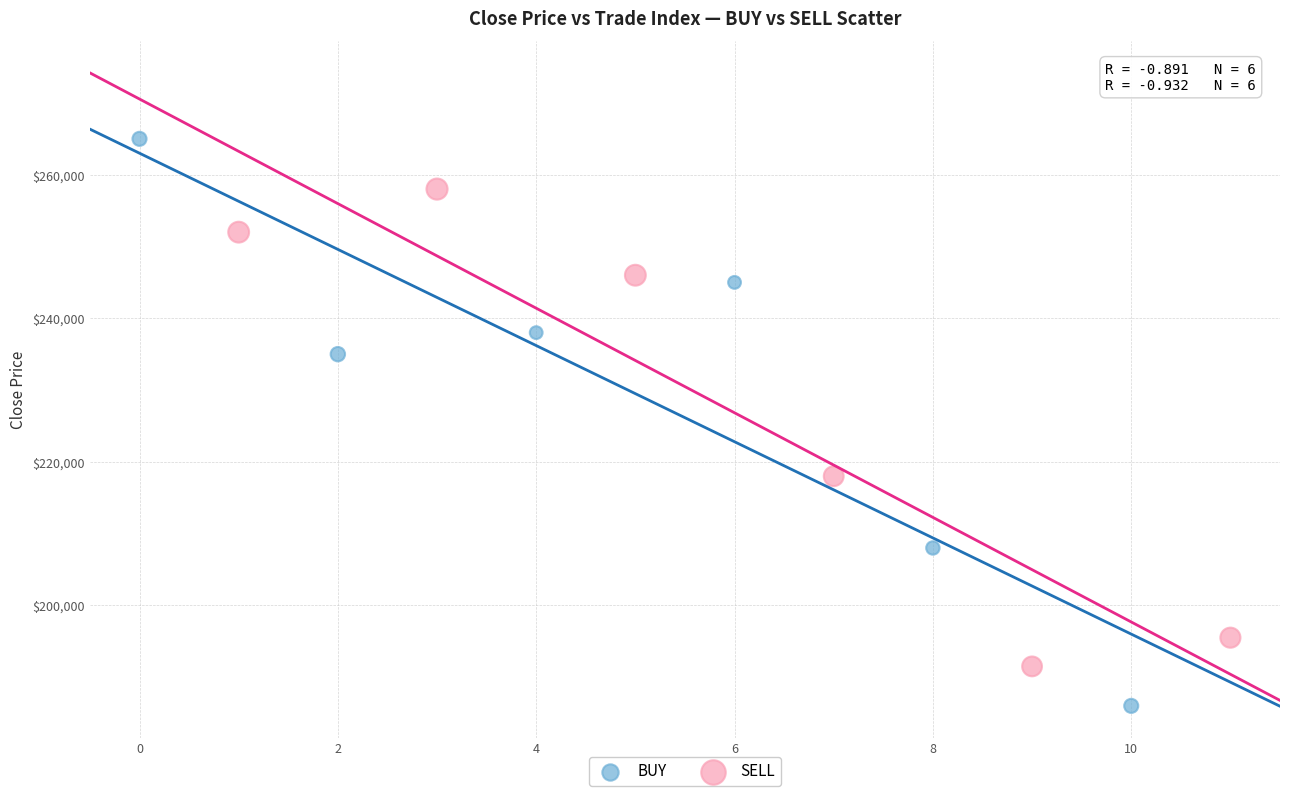

Which series contains the lowest Y value?

BUY